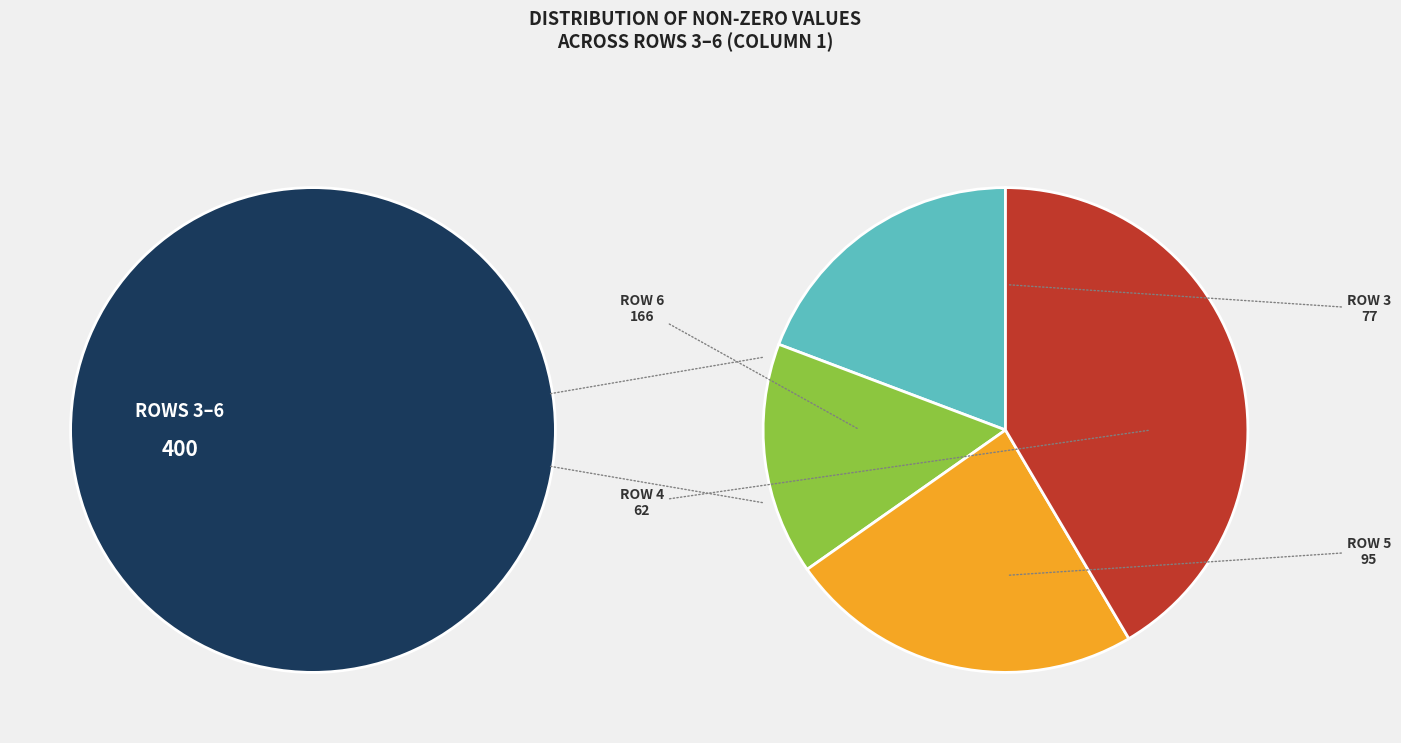

To the nearest percent, what percentage of the pie is 6?

42%